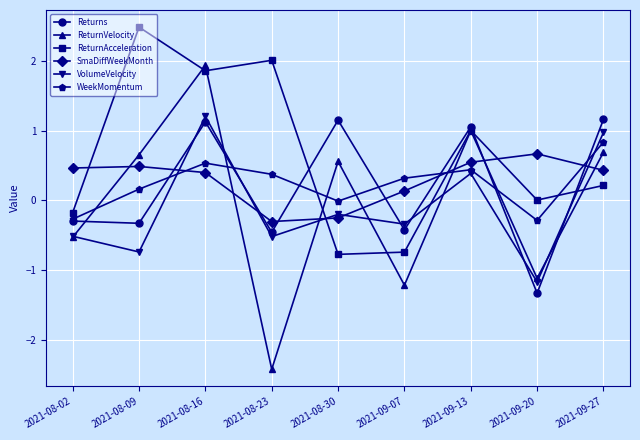

At which category does ReturnVelocity reach its first local valley?

2021-08-23